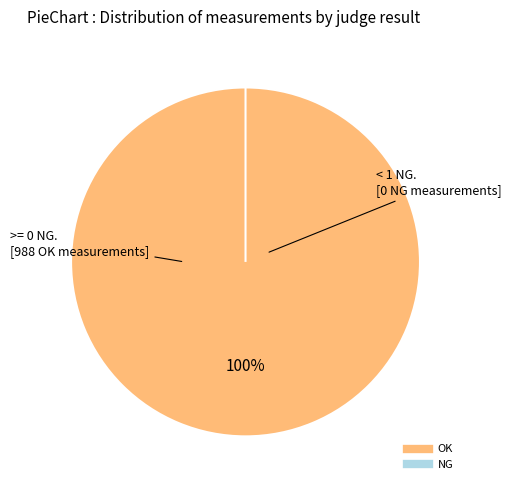

Which has a higher value, NG or OK?

OK